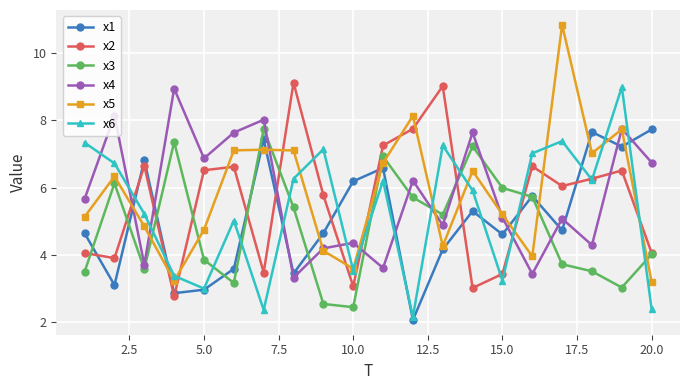

What are all the series names shown in the legend?

x1, x2, x3, x4, x5, x6